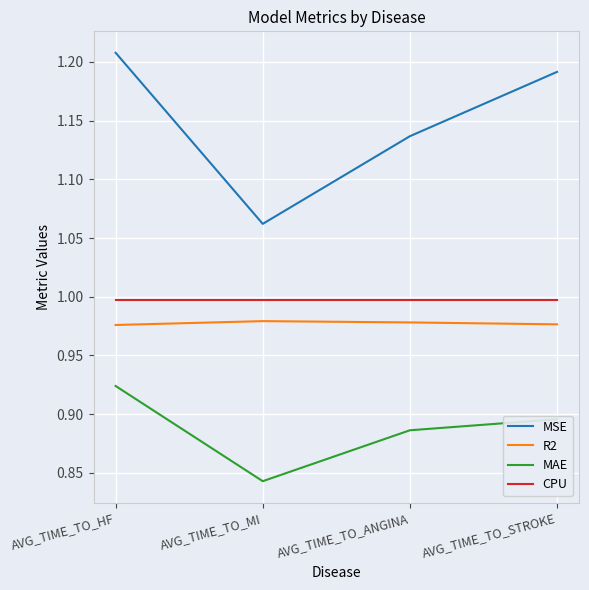

How many MAE values are between 0 and 1?

4